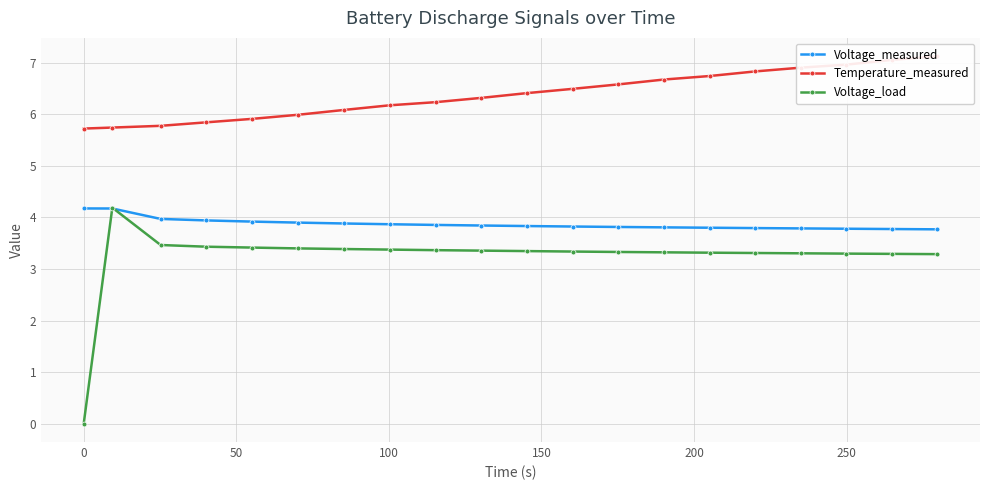

What is the minimum value for Voltage_measured?

3.8